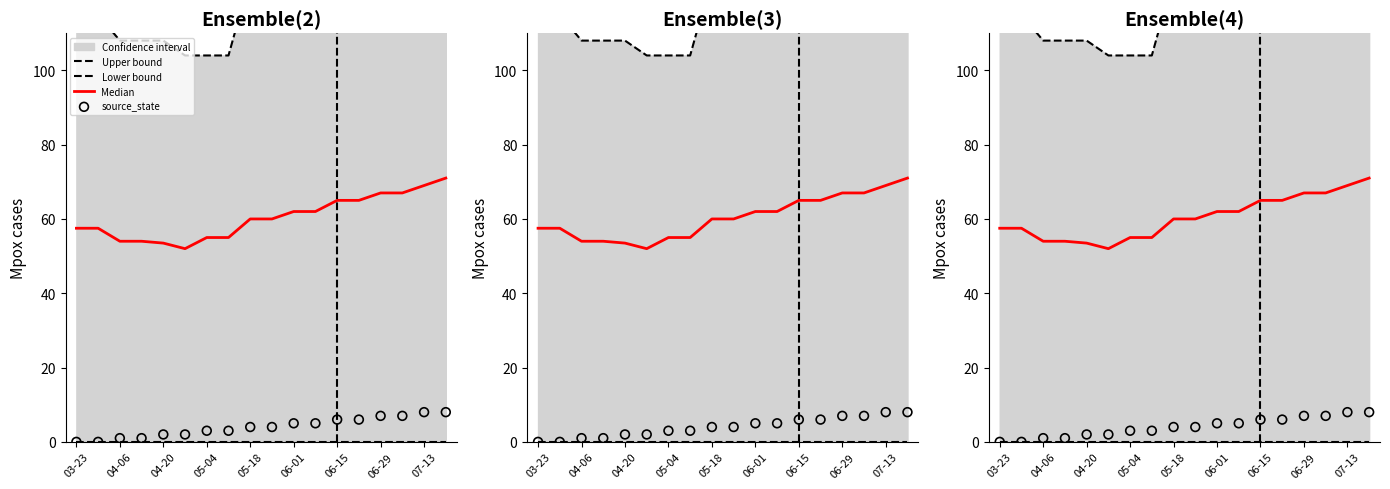

Which series contains the lowest Y value?

Lower bound